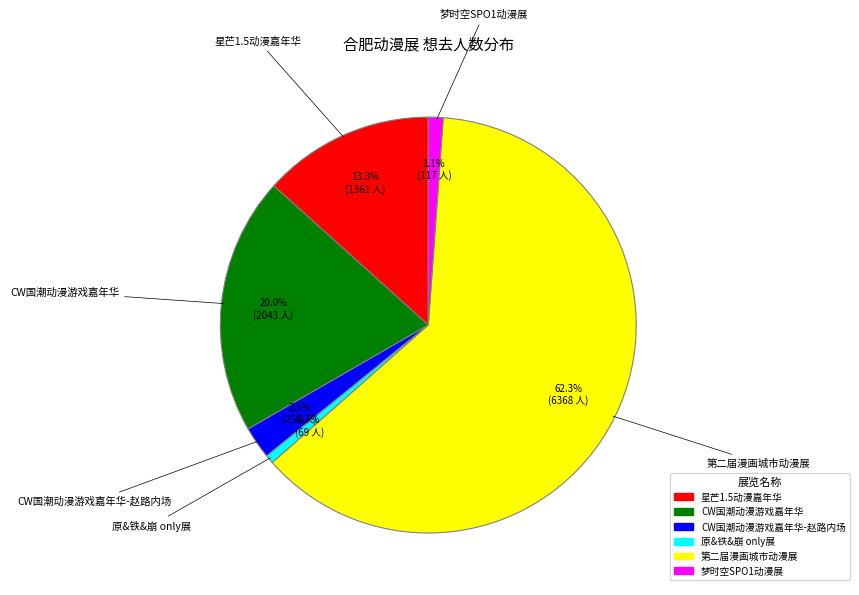

Does any single category account for the majority?

Yes